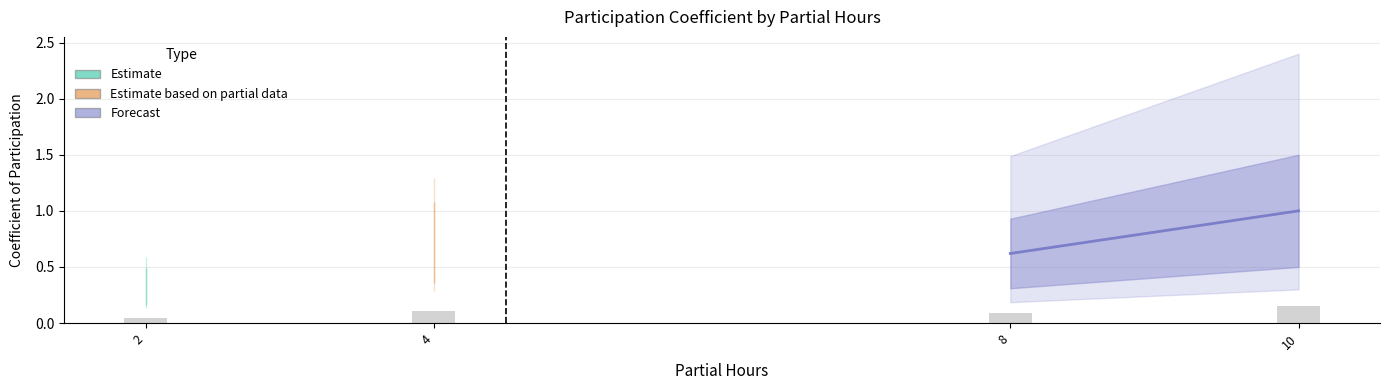

How many bars are there in total?

4